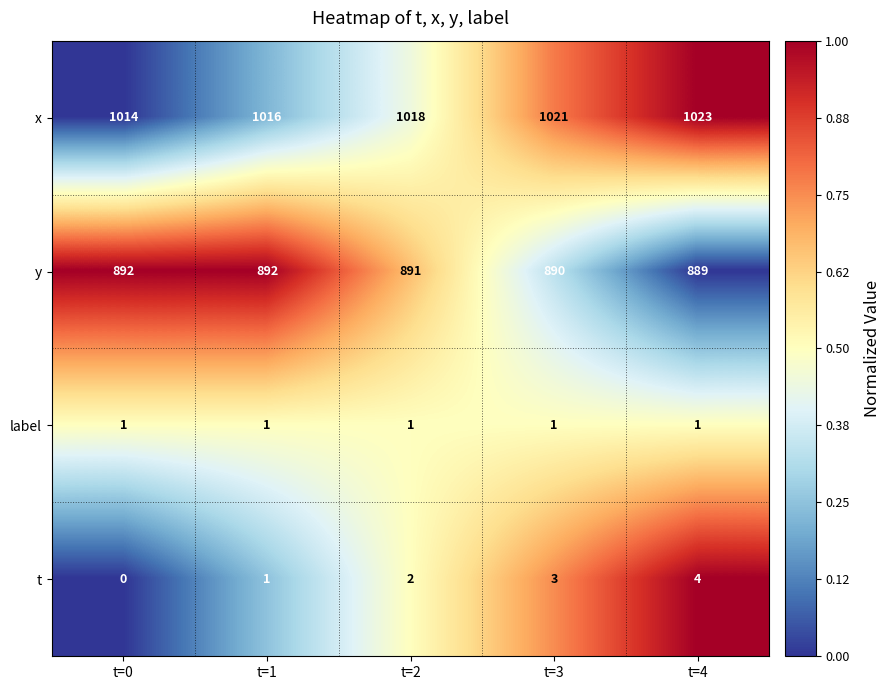

Read the x value at t=1.

1016